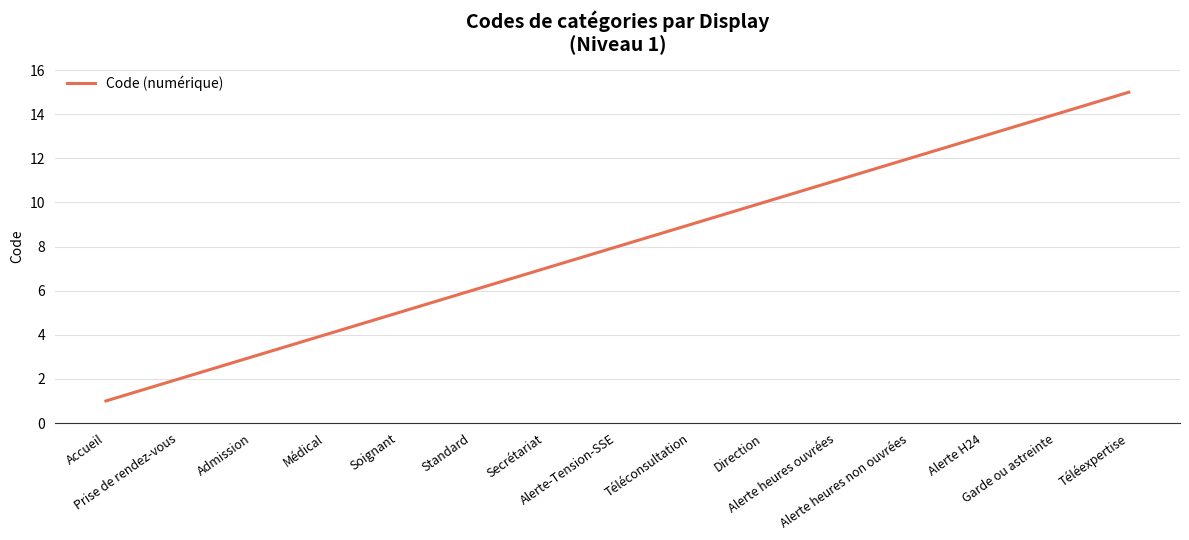

Does the chart have visible grid lines?

Yes